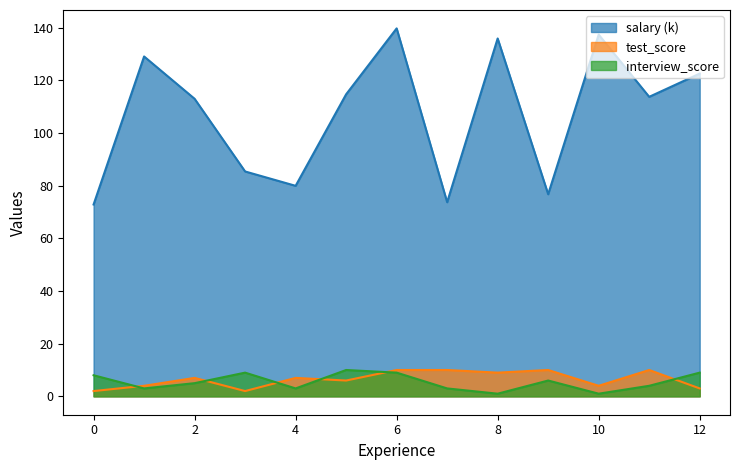

At which label is interview_score closest to 5?

2